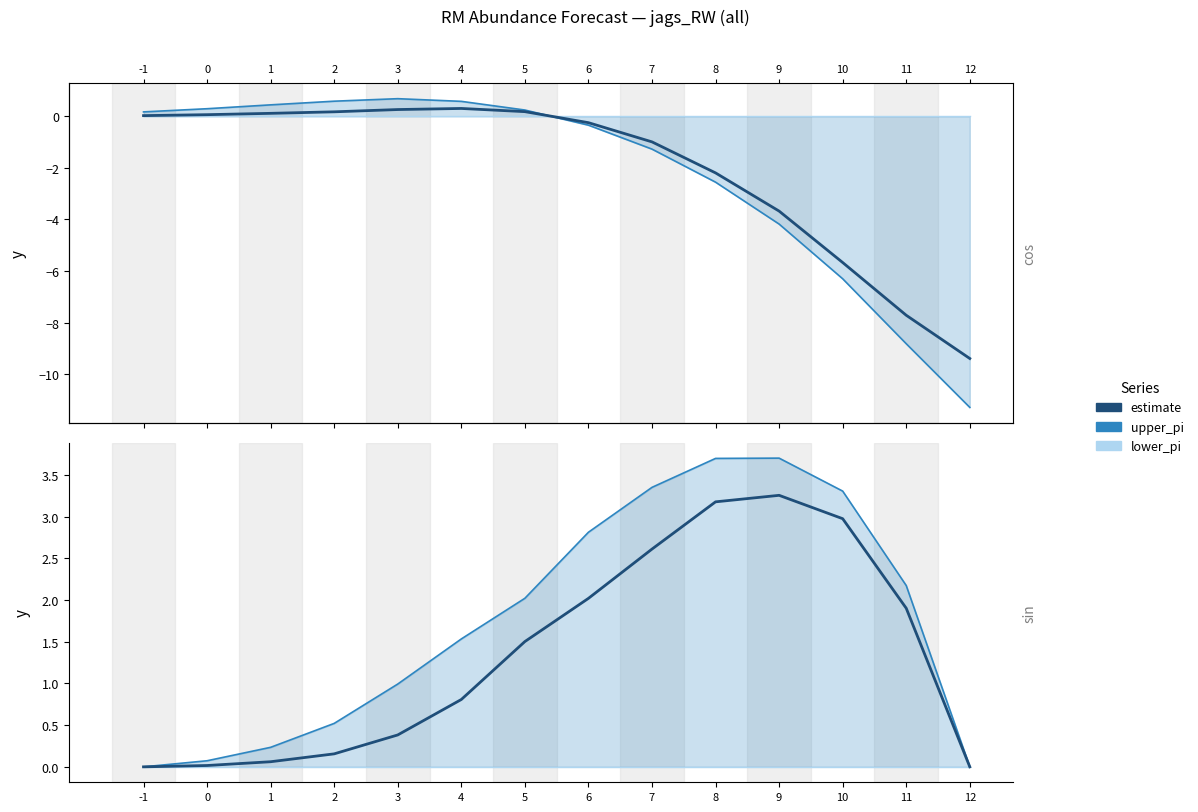

Rank the series by their maximum value, from lowest to highest.

lower_pi, estimate, upper_pi